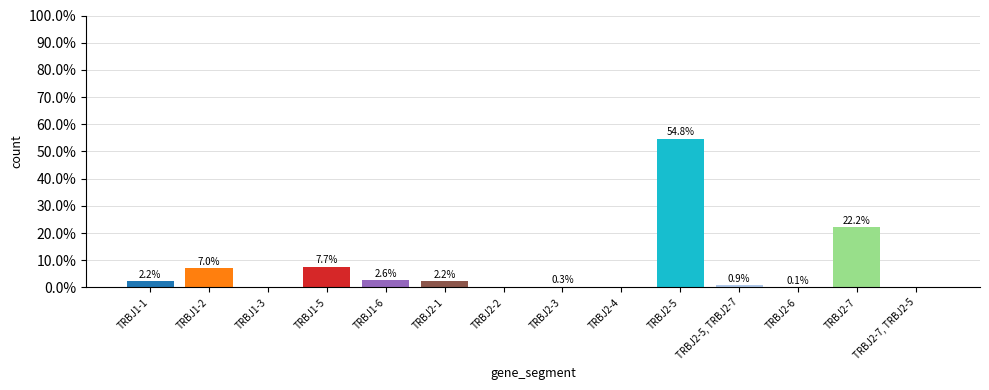

Rank the categories by value from highest to lowest.

TRBJ2-5, TRBJ2-7, TRBJ1-5, TRBJ1-2, TRBJ1-6, TRBJ2-1, TRBJ1-1, TRBJ2-5, TRBJ2-7, TRBJ2-3, TRBJ2-6, TRBJ2-2, TRBJ2-7, TRBJ2-5, TRBJ1-3, TRBJ2-4